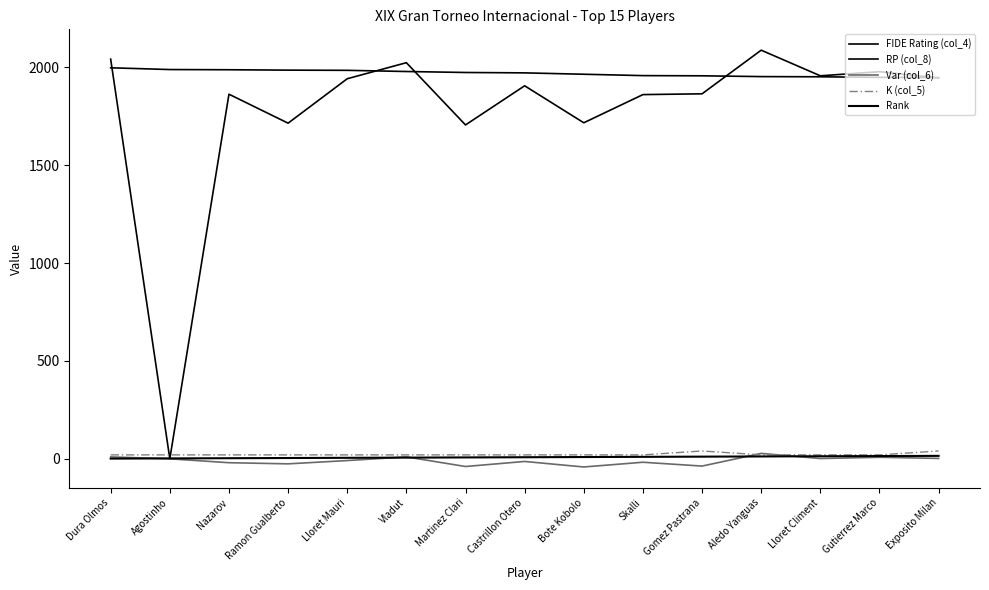

List the labels in order of Var (col_6) value, largest first.

Aledo Yanguas, Vladut, Dura Olmos, Gutierrez Marco, Exposito Milan, Lloret Climent, Agostinho, Lloret Mauri, Castrillon Otero, Skalli, Nazarov, Ramon Gualberto, Gomez Pastrana, Martinez Clari, Bote Kobolo